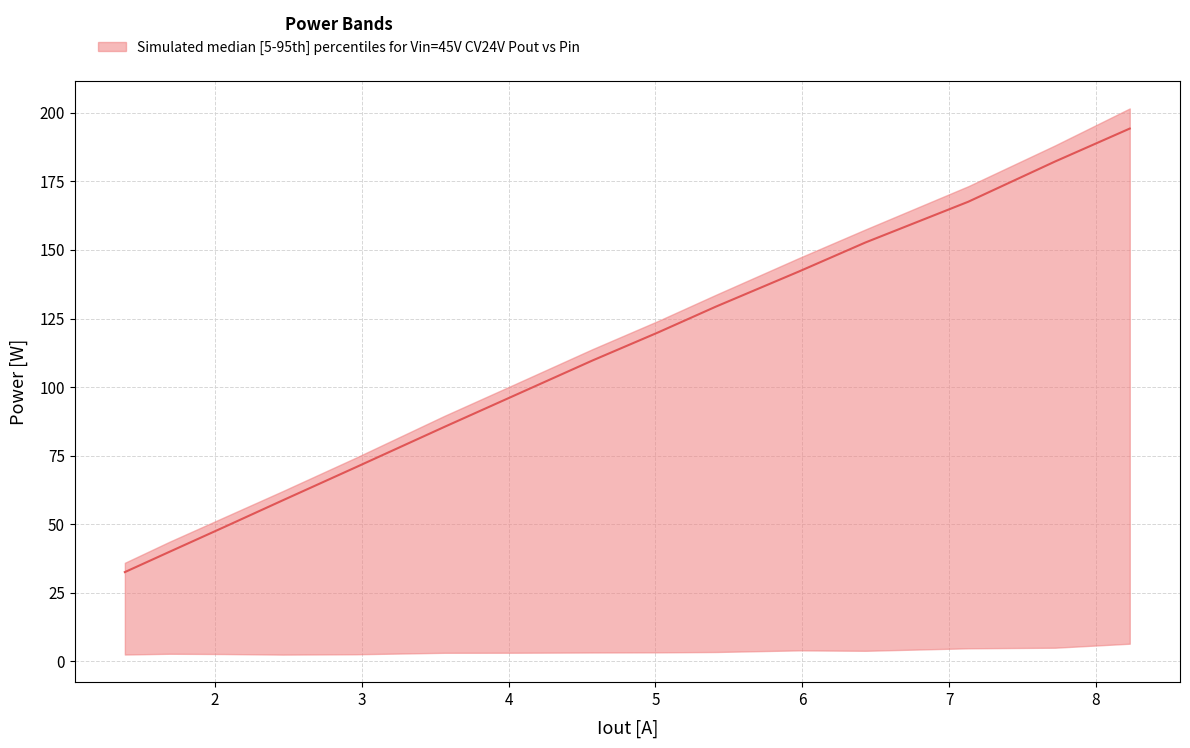

Count the number of categories in the chart.

15